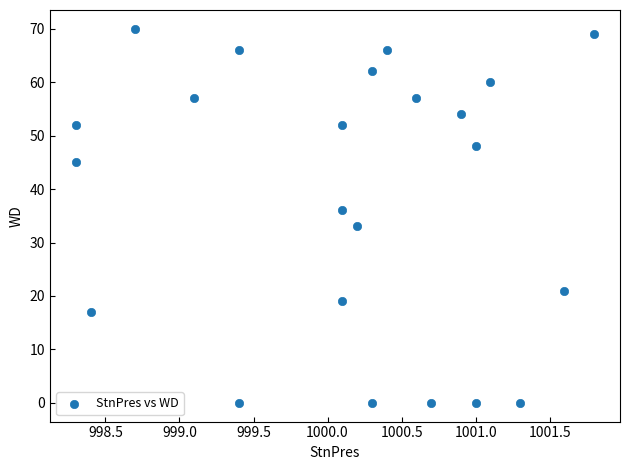

What Y value in the scatter plot is closest to 35?

36